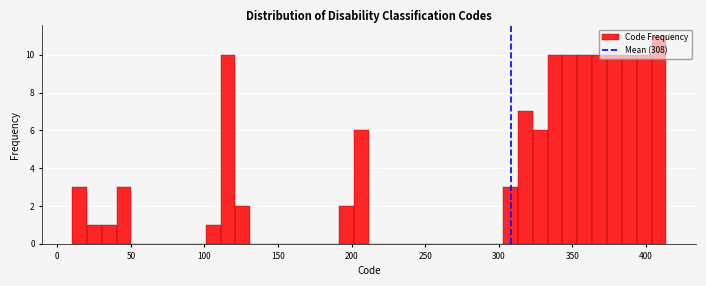

Read against the x-axis, roughly where is the centre of the tallest bar?

410